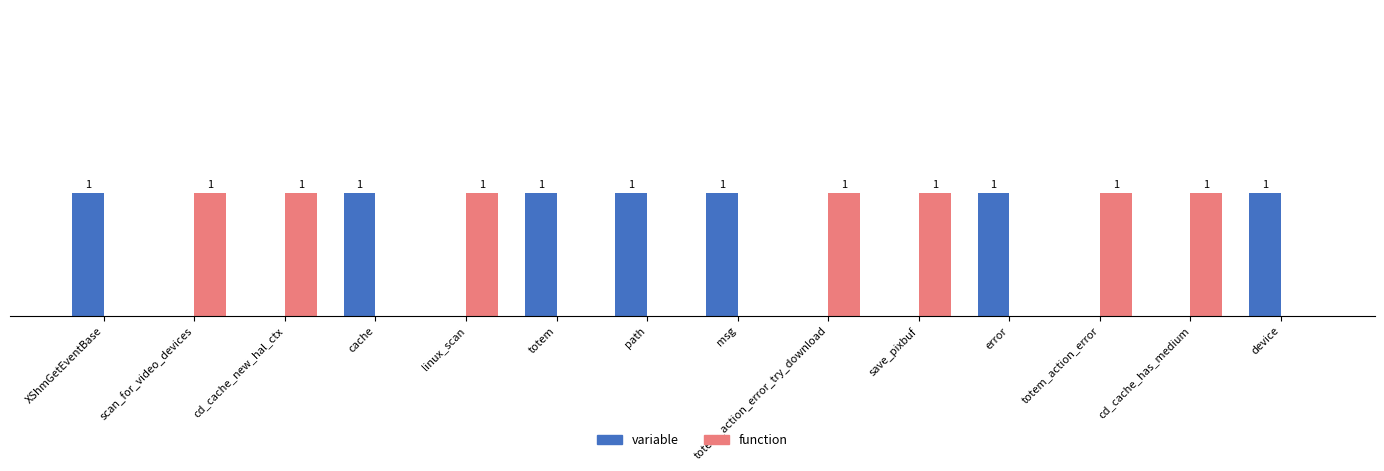

Which label corresponds to the smallest value in the chart?

scan_for_video_devices